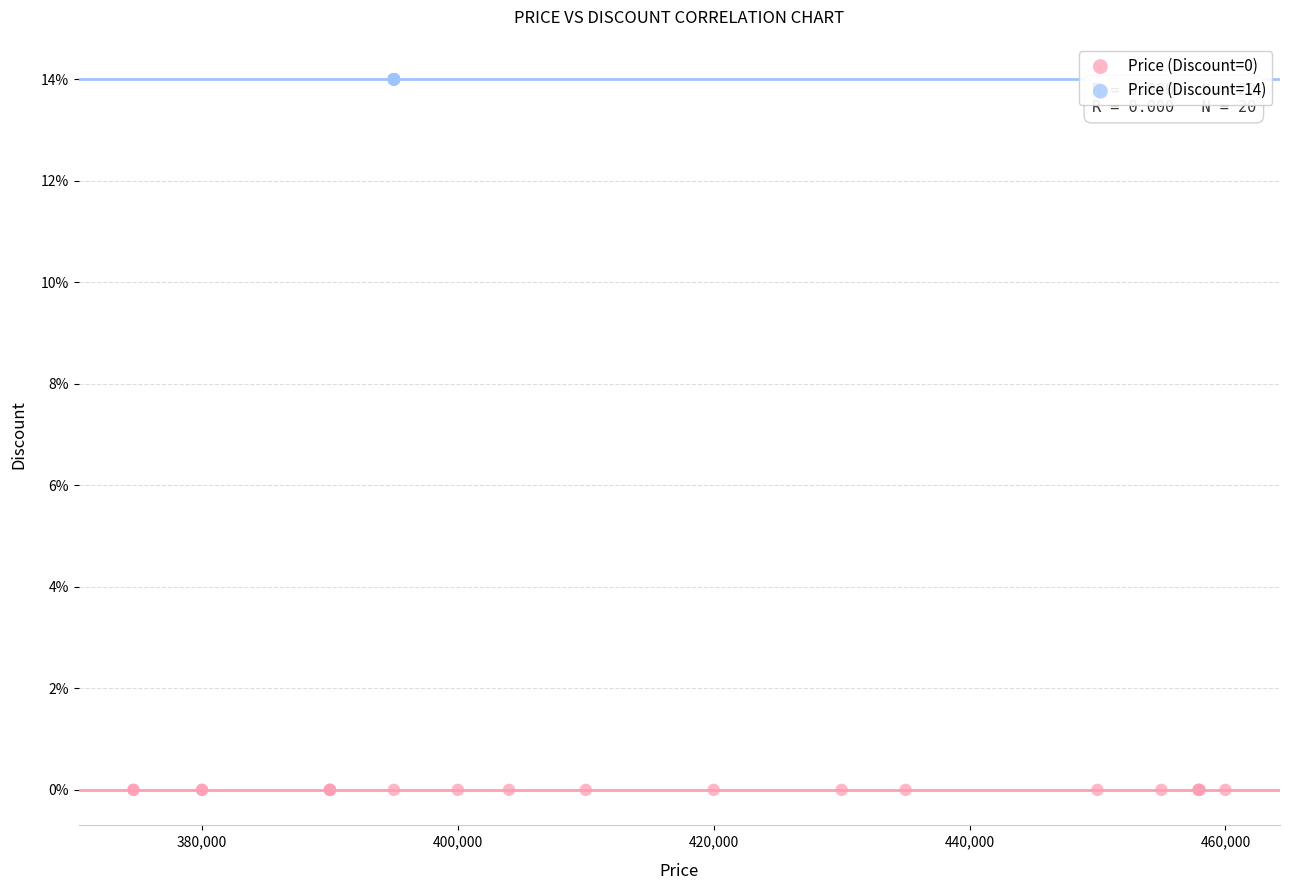

Which series contains the highest Y value?

Price (Discount=14)